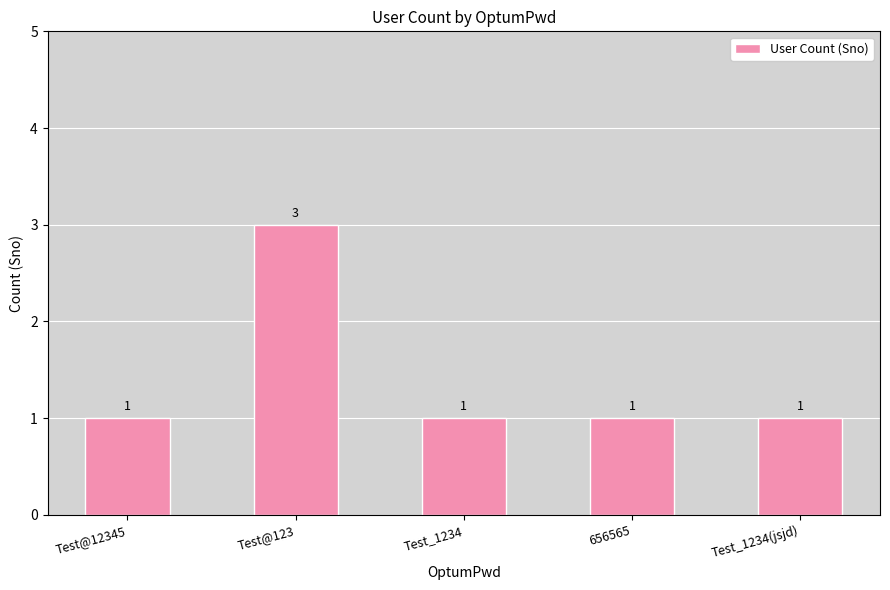

What is the label of the 2nd bar from the right?

656565